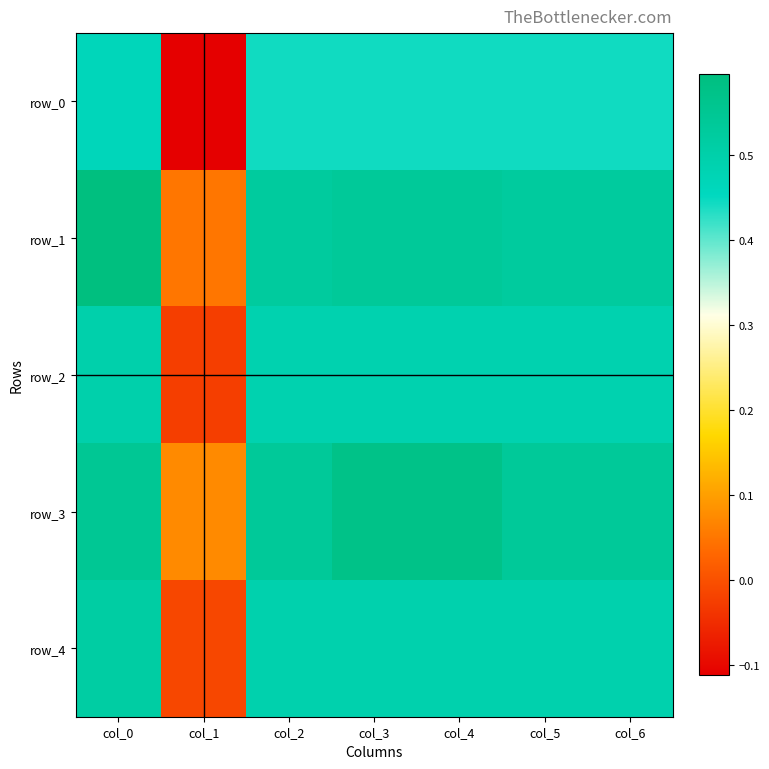

Between col_4 and col_6, which series saw the biggest shift?

row_3